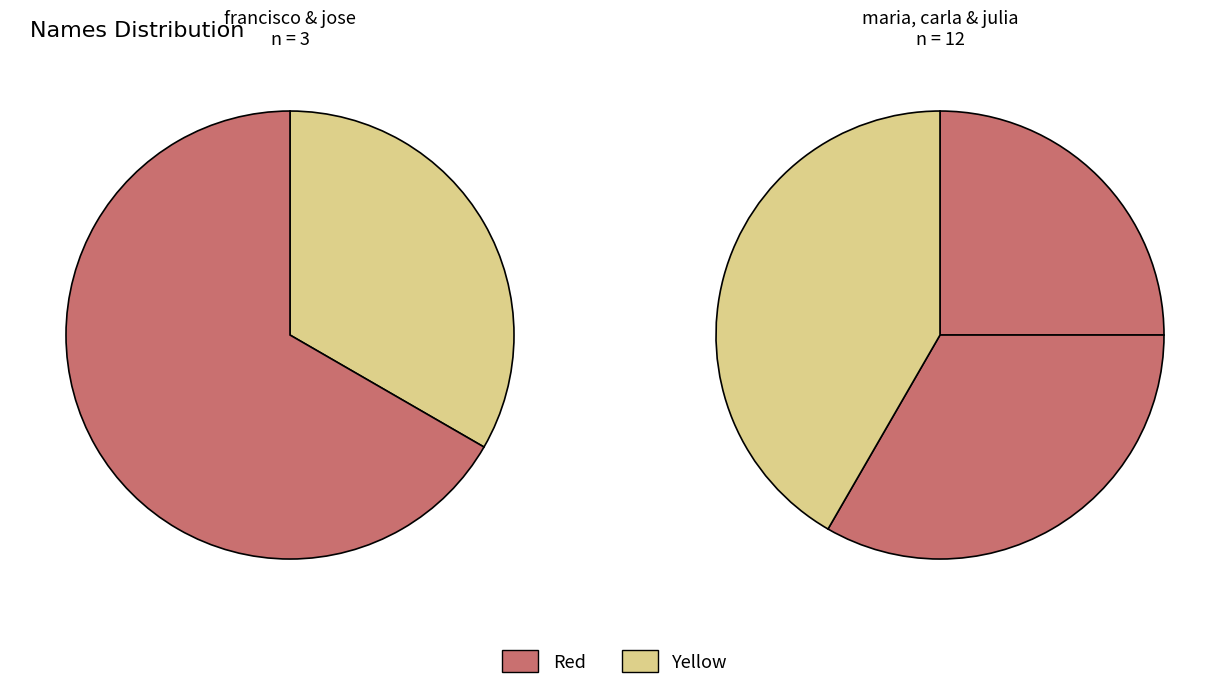

Between maria and julia, which is larger?

julia